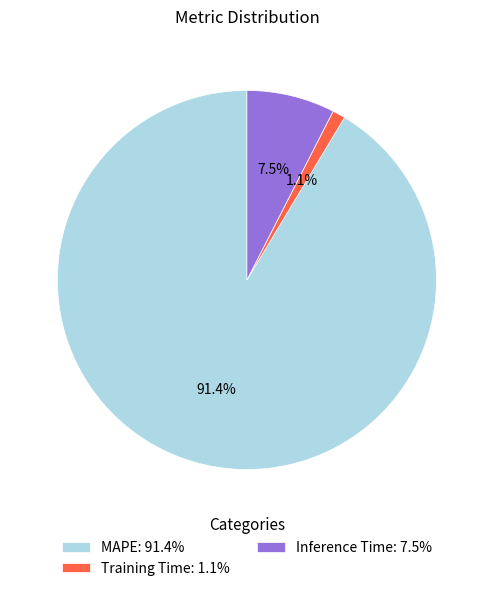

Do MAPE: 91.4% and Training Time: 1.1% together represent more than half of the pie?

Yes